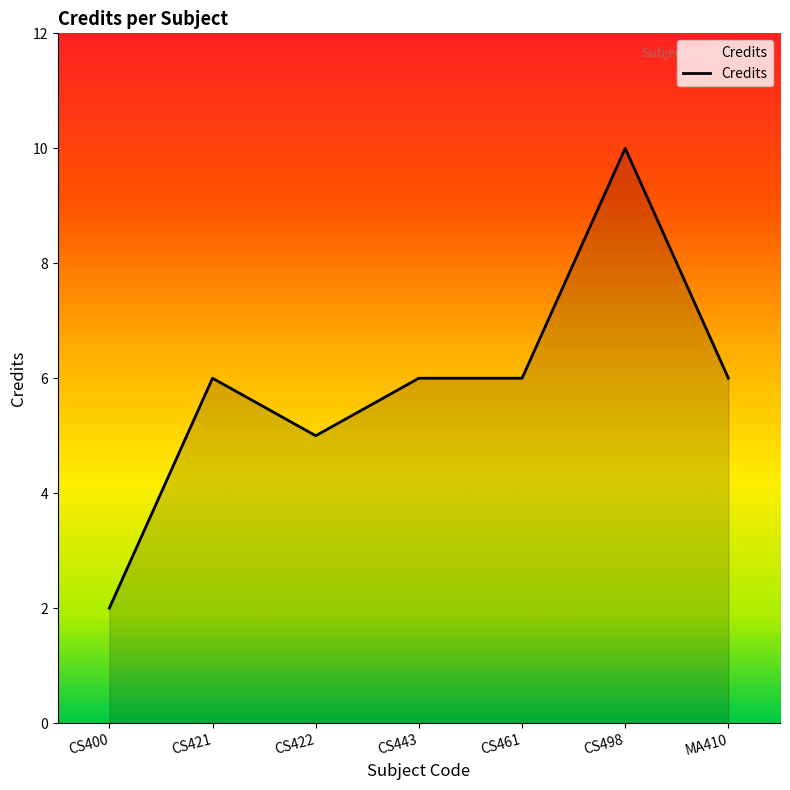

True or false: there are more than 0 points higher than both neighbors.

True